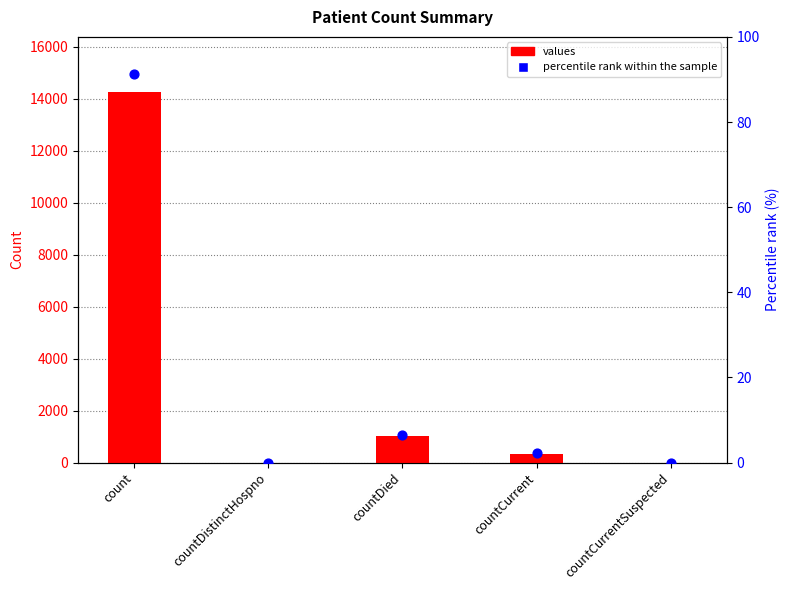

At how many categories does at least one series exceed 3994?

1